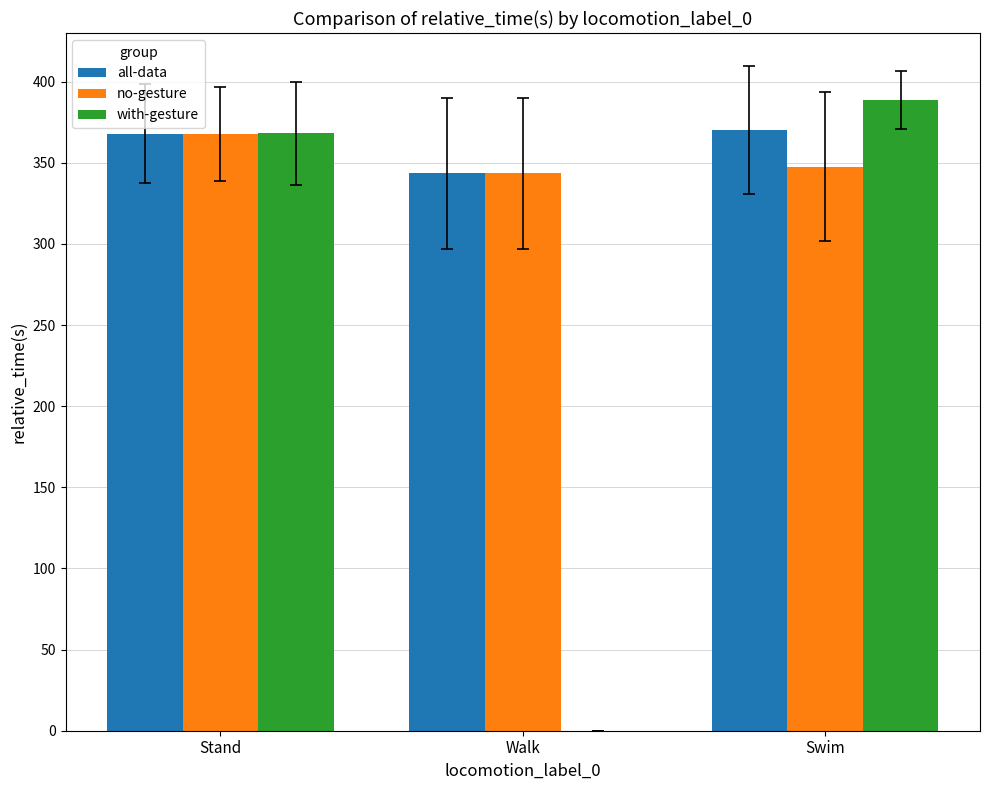

At which label does no-gesture reach its peak?

Stand